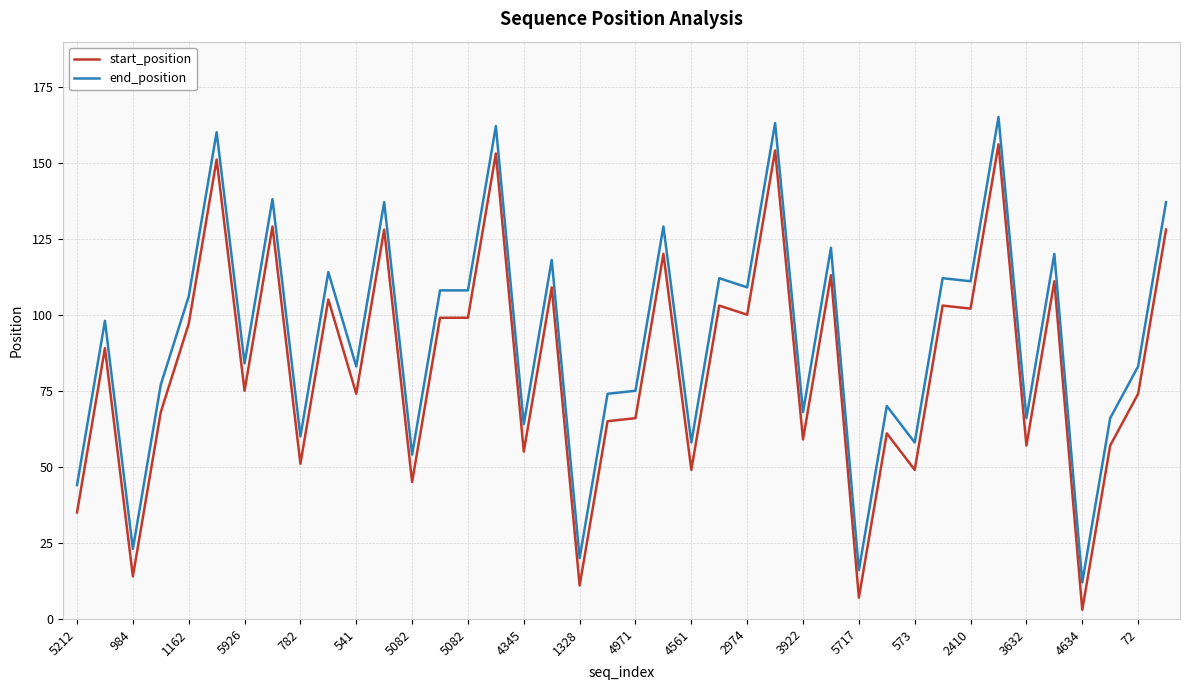

Does the chart have visible grid lines?

Yes